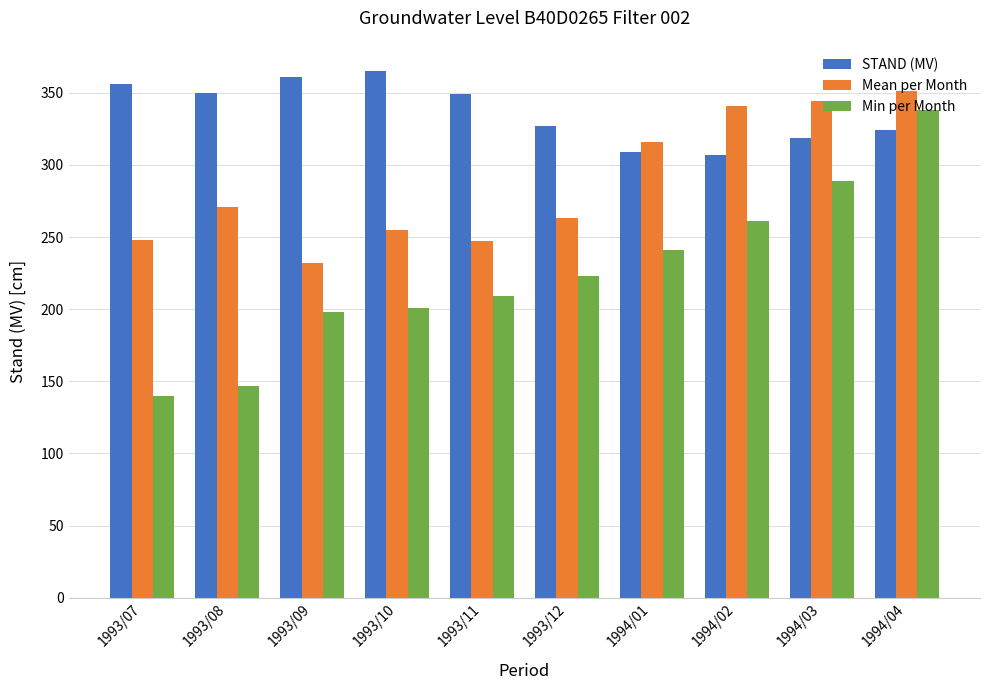

At how many categories does at least one series exceed 208?

10